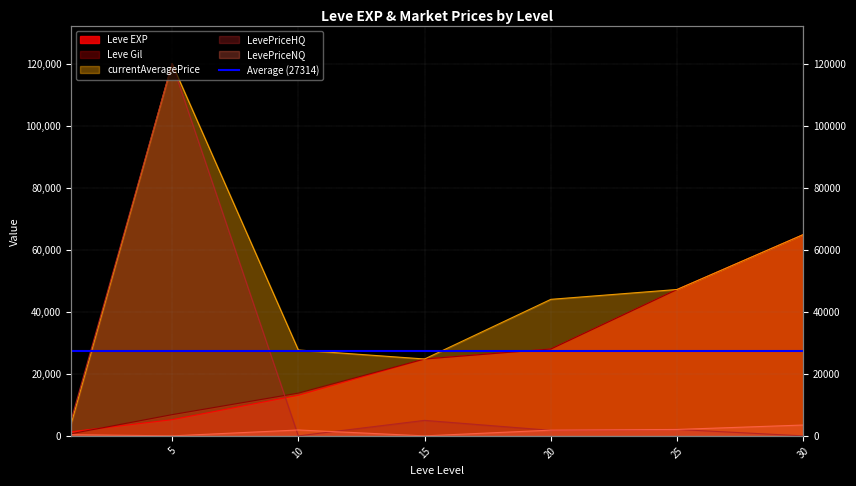

Which series has the largest total across all categories?

currentAveragePrice